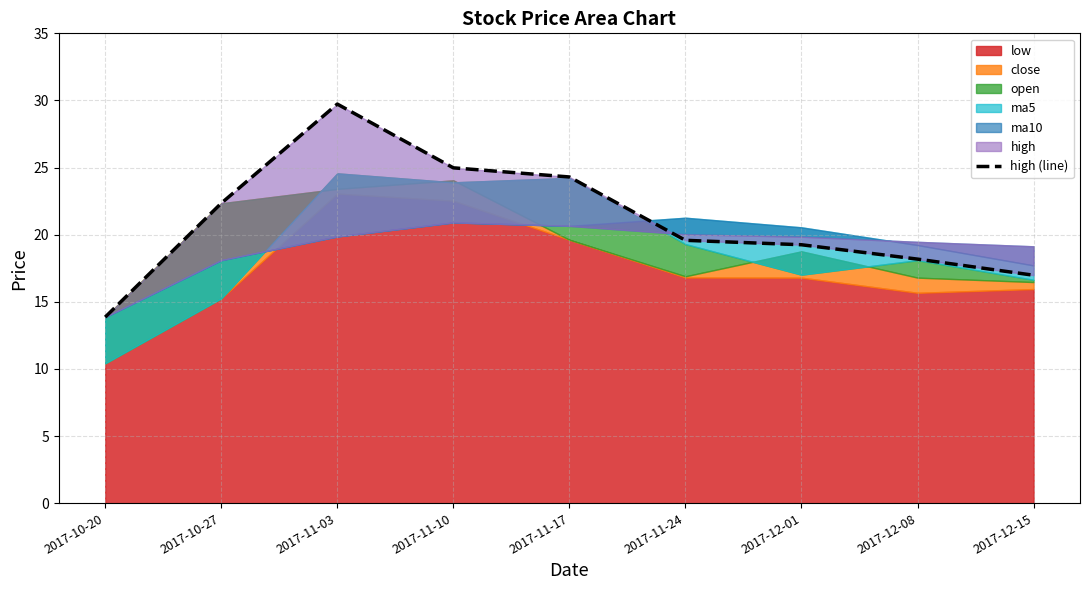

At which label does the data first exceed 19?

2017-10-27